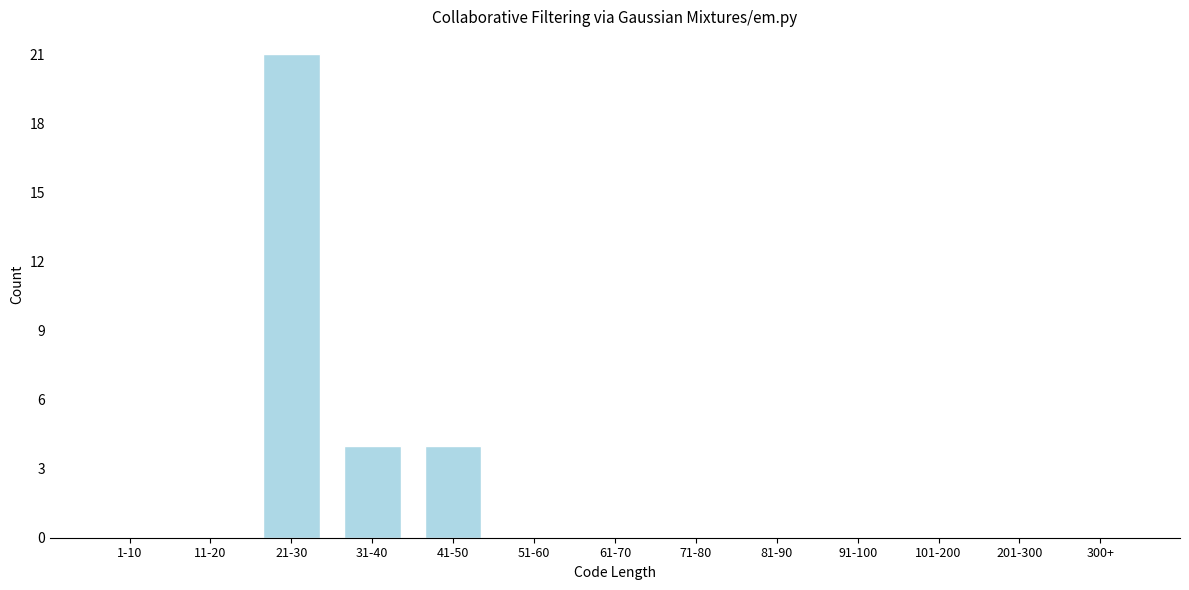

Reading left to right, list all the values displayed in this chart.

1-10=0	11-20=0	21-30=21	31-40=4	41-50=4	51-60=0	61-70=0	71-80=0	81-90=0	91-100=0	101-200=0	201-300=0	300+=0